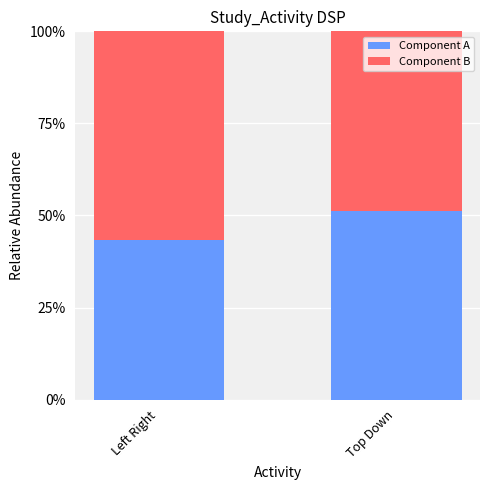

What is the sum of all Component A values?

94.5